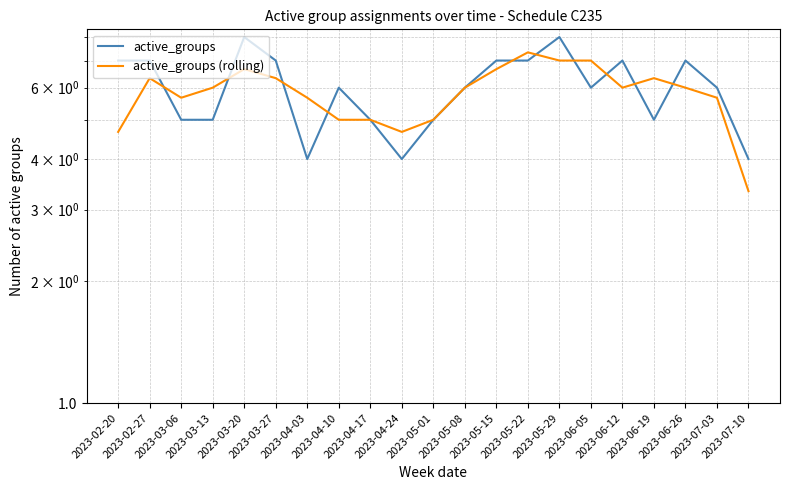

What is the smallest value displayed?

3.3